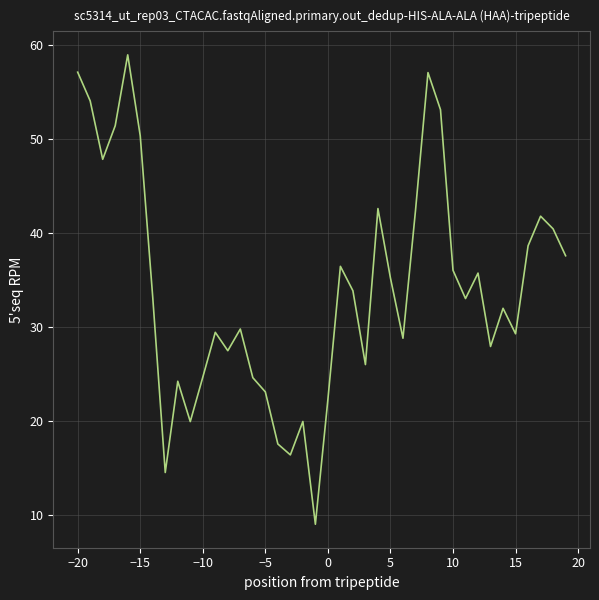

What is the sum of all values?

1364.4